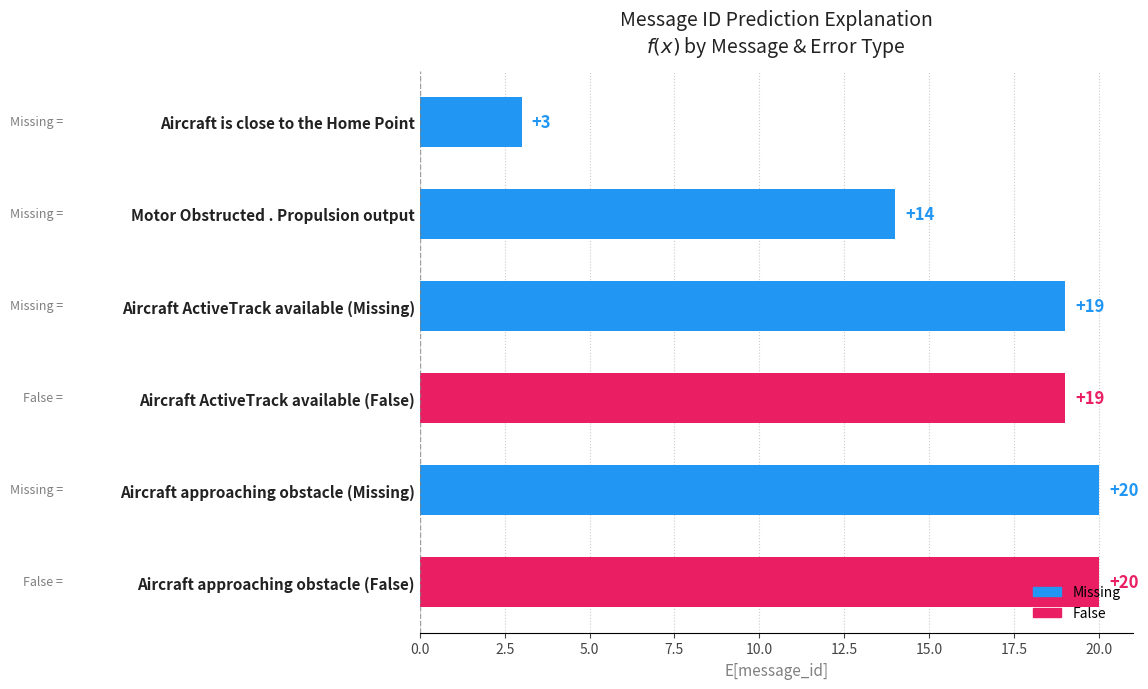

What is the difference between the second highest and minimum values?

17